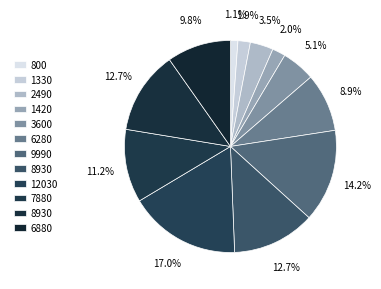

How many slices are in this pie chart?

12